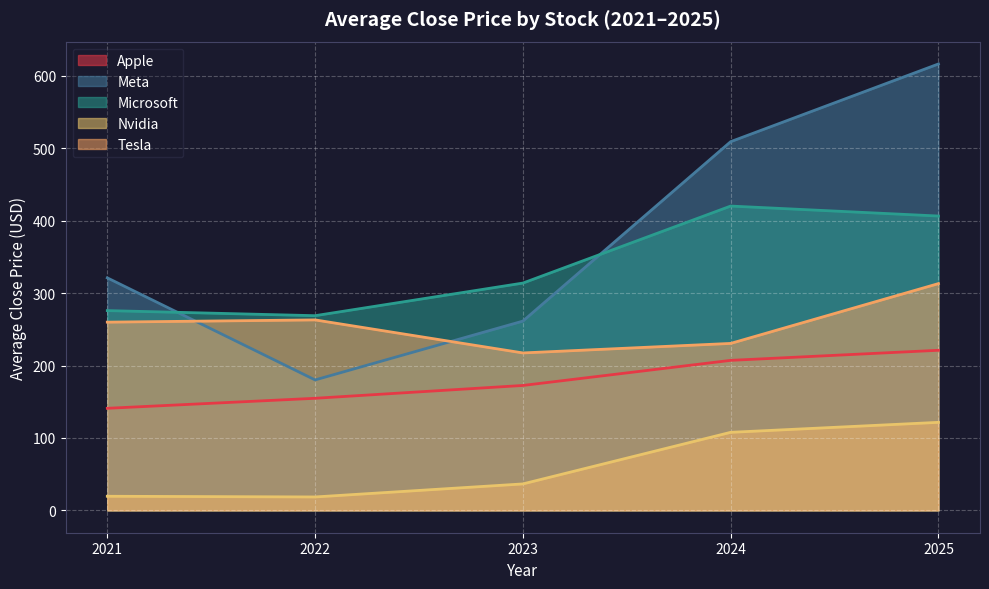

What is the difference between the highest and lowest values at 2023?

277.4